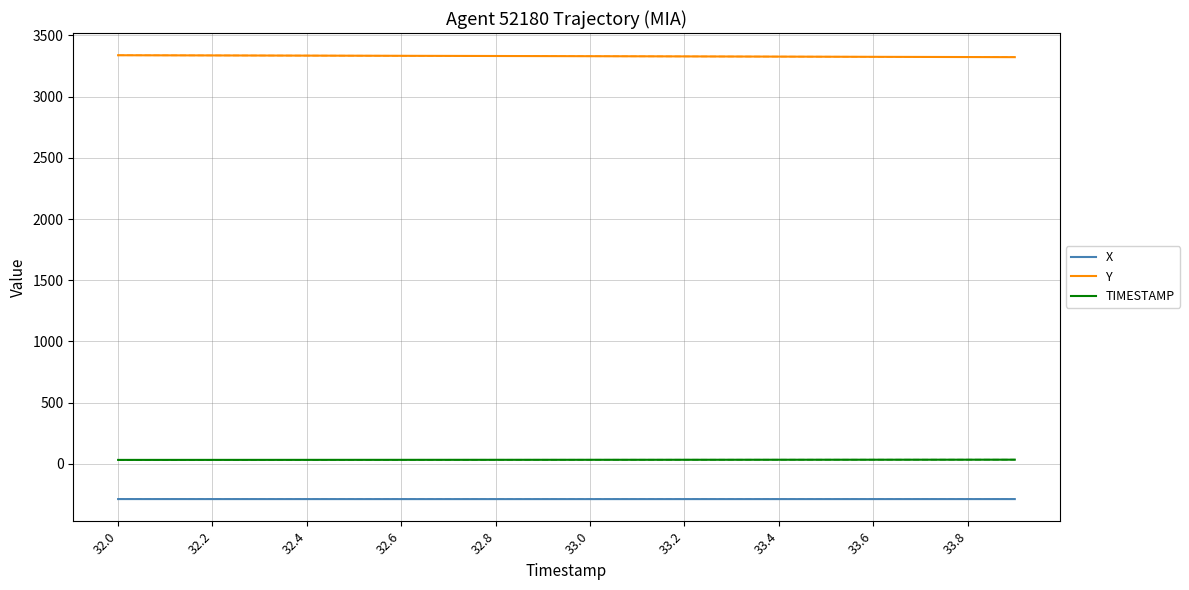

What is the maximum value for X?

-287.9